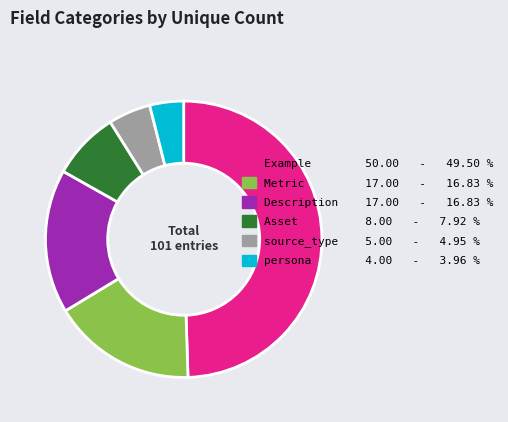

The source_type slice represents 5% of the pie. True or false?

True